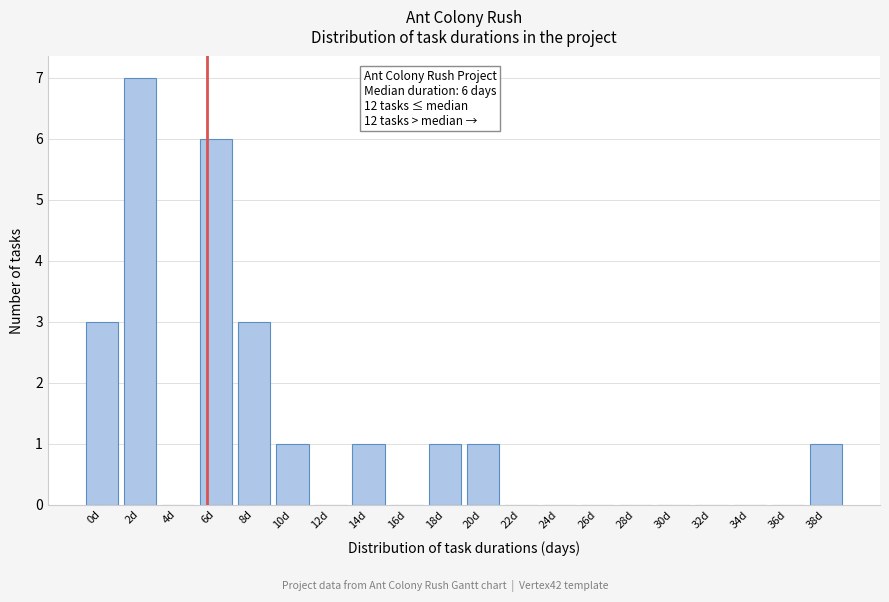

Reading left to right, extract all data points from this chart.

0d=3	2d=7	4d=0	6d=6	8d=3	10d=1	12d=0	14d=1	16d=0	18d=1	20d=1	22d=0	24d=0	26d=0	28d=0	30d=0	32d=0	34d=0	36d=0	38d=1